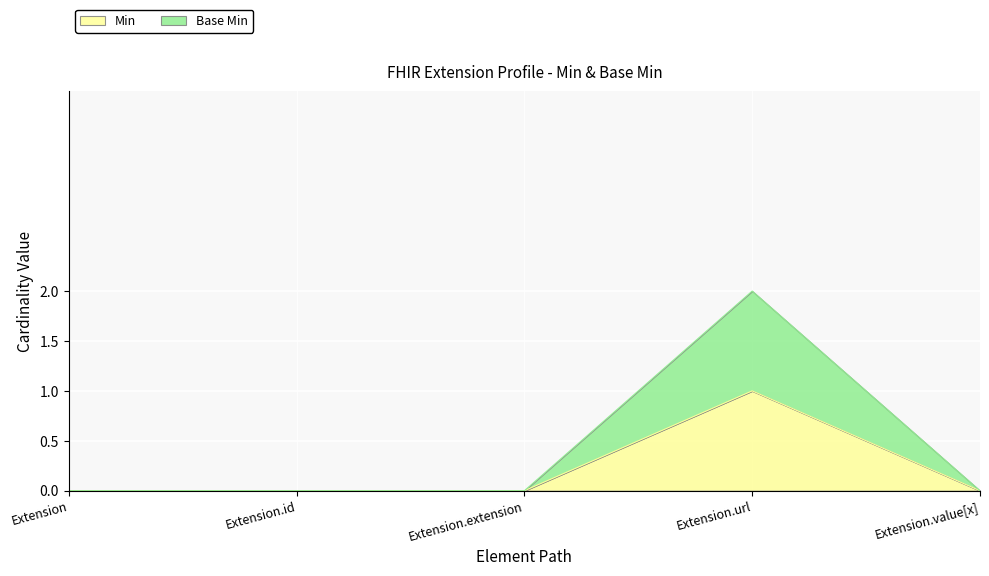

What position from the right is Extension.value[x]?

1